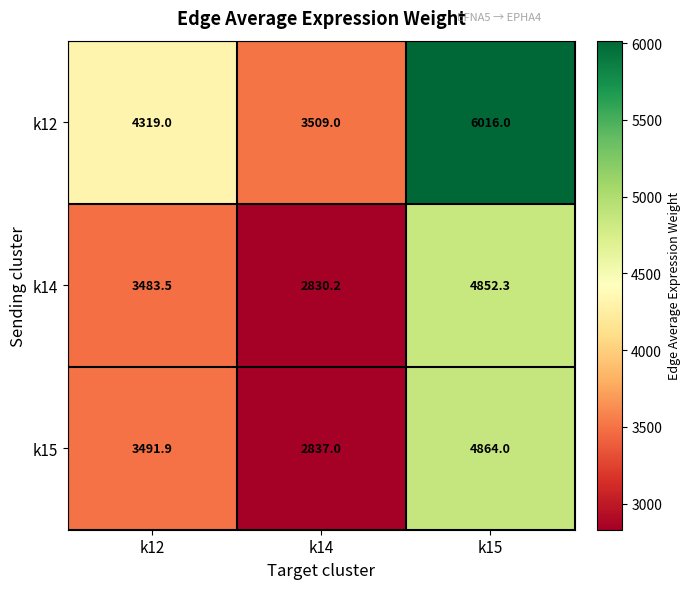

How many distinct data groups are displayed?

3